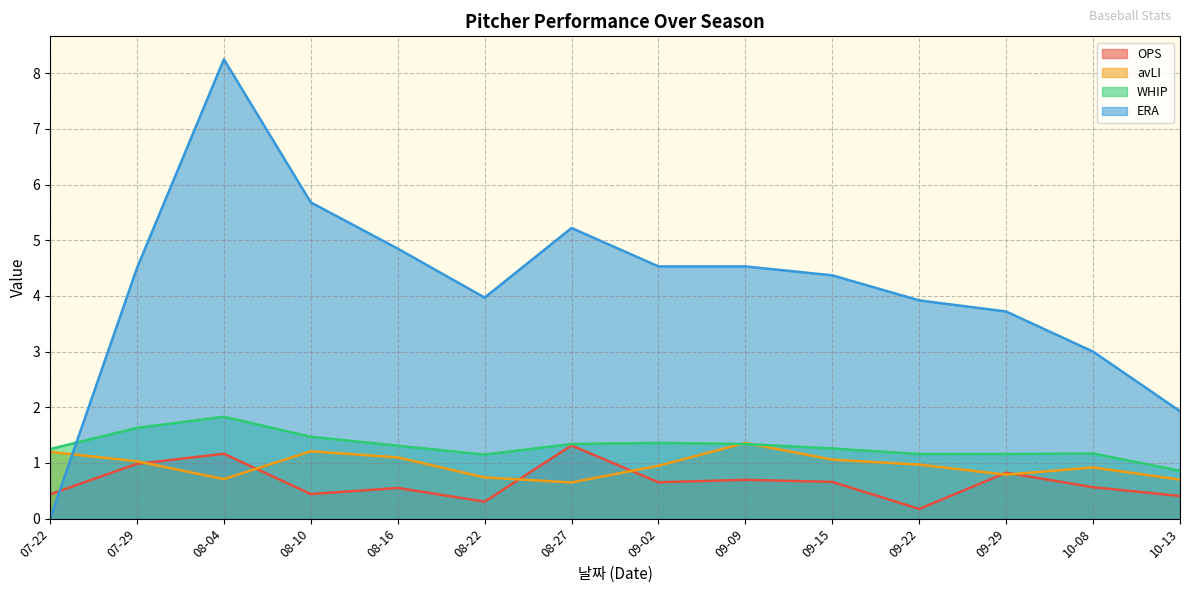

How many distinct data groups are displayed?

4